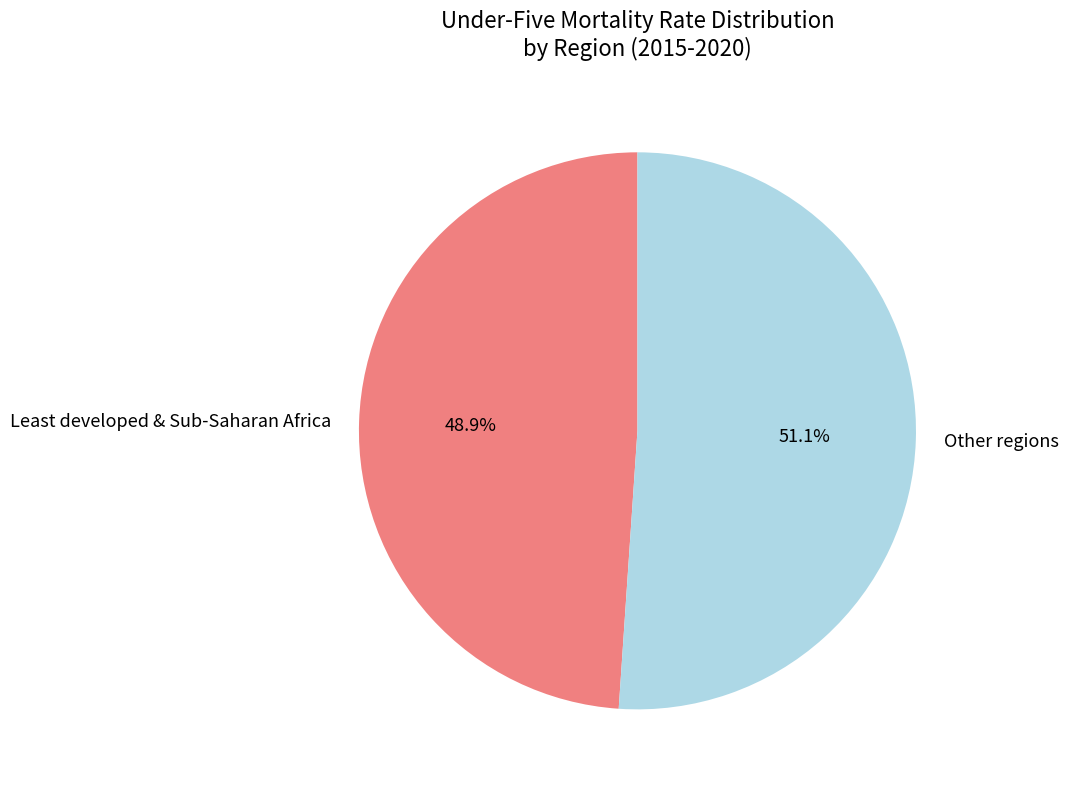

How many segments does this pie chart have?

2